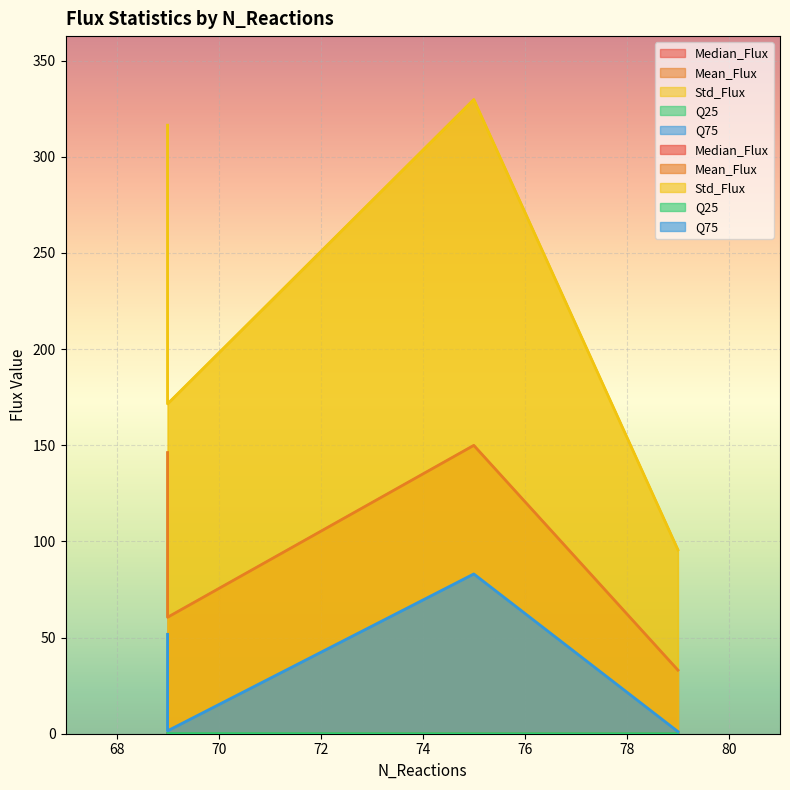

True or false: Median_Flux and Mean_Flux intersect in this chart.

False